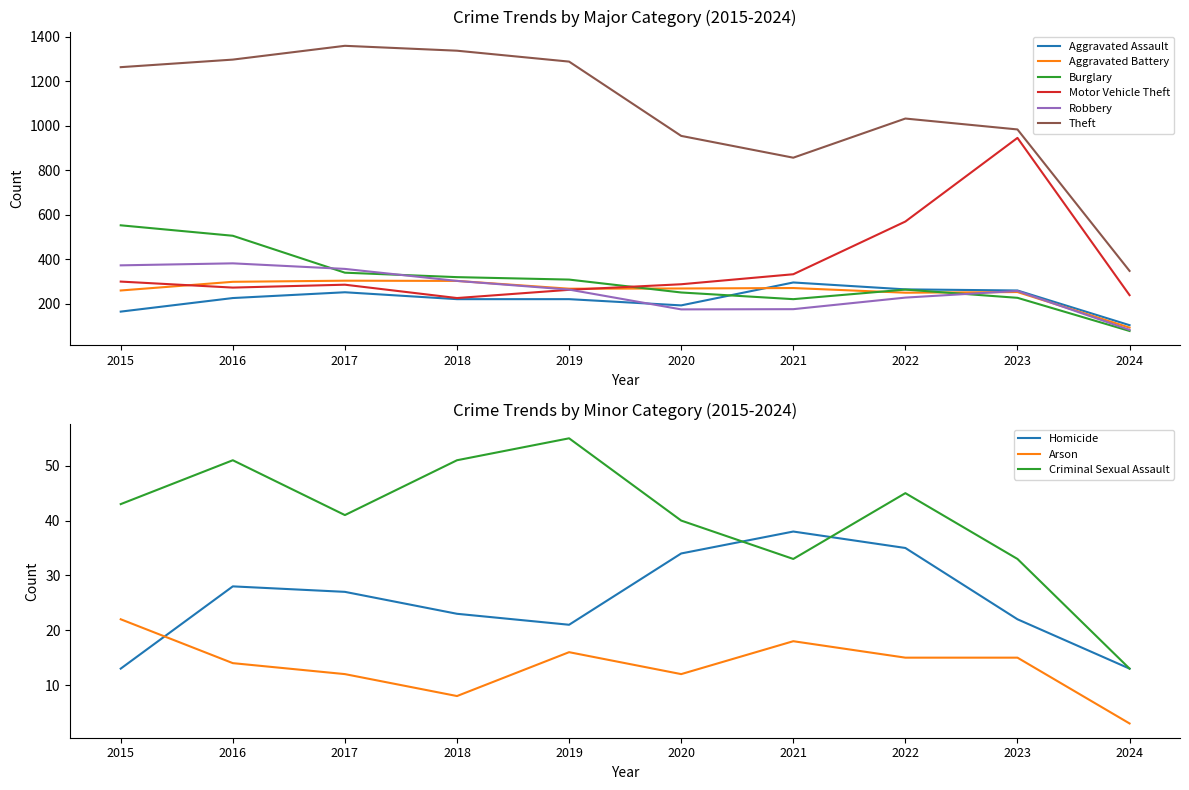

At which category does Aggravated Battery reach its first local valley?

2019